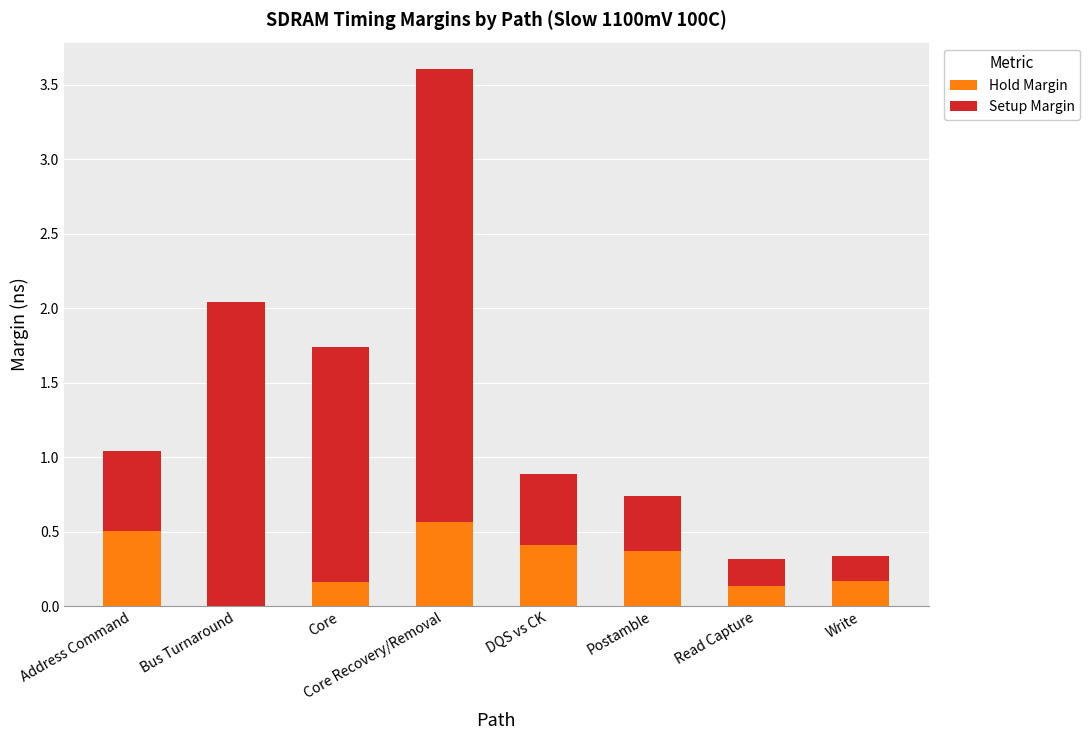

At which category is the sum across all series the highest?

Core Recovery/Removal